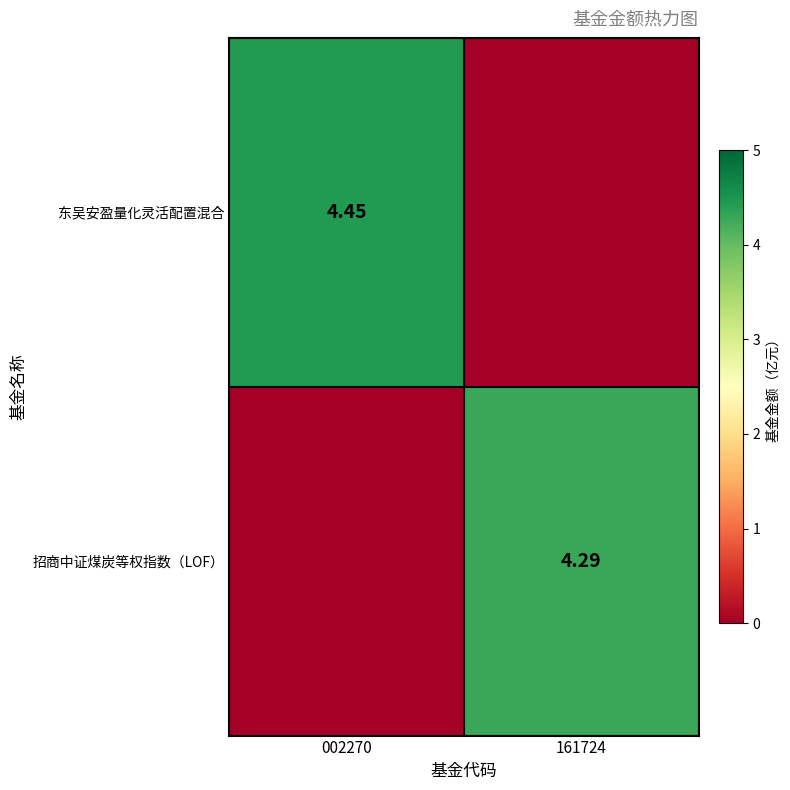

How many categories are shown in the chart?

2